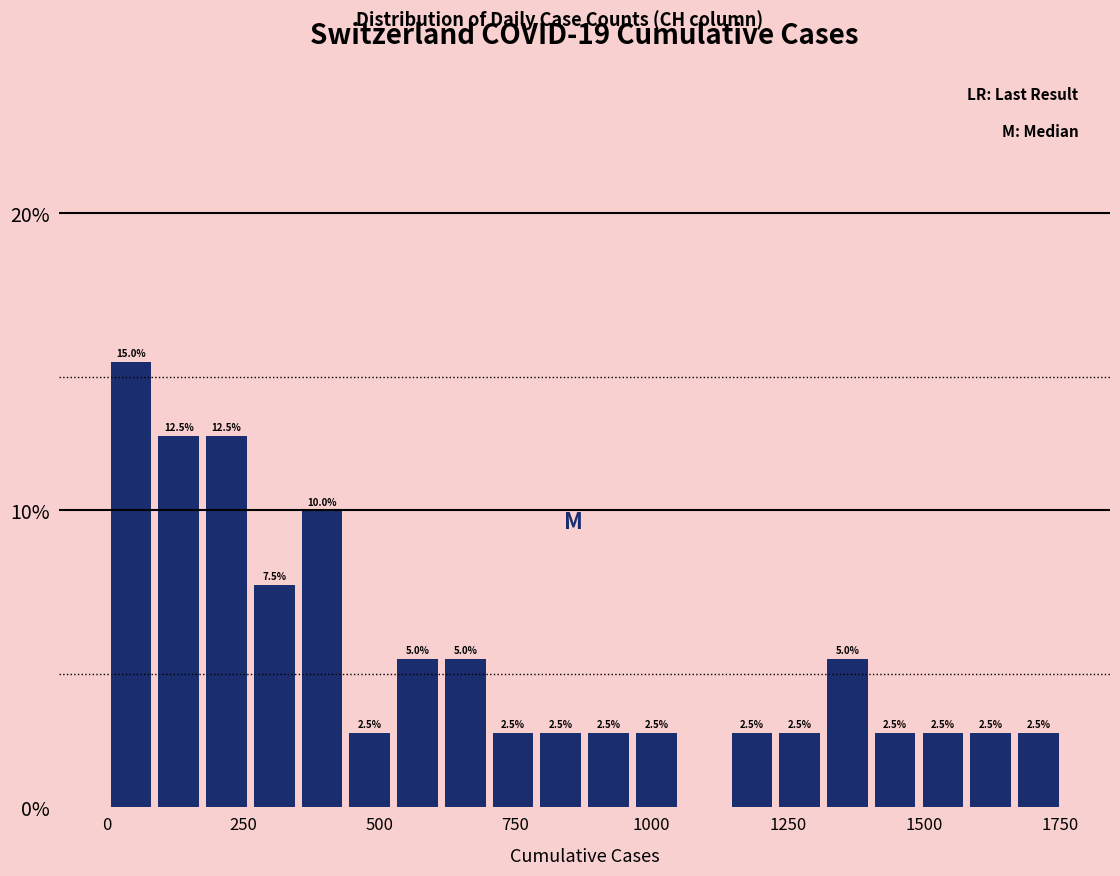

Around what value on the x-axis is the tallest bar? Give the approximate position of its centre, as read against the axis.

50